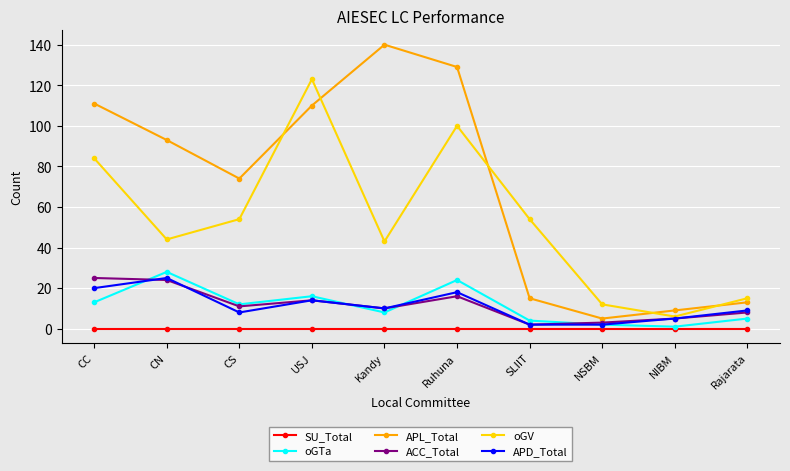

Where is the first local maximum for APL_Total?

Kandy